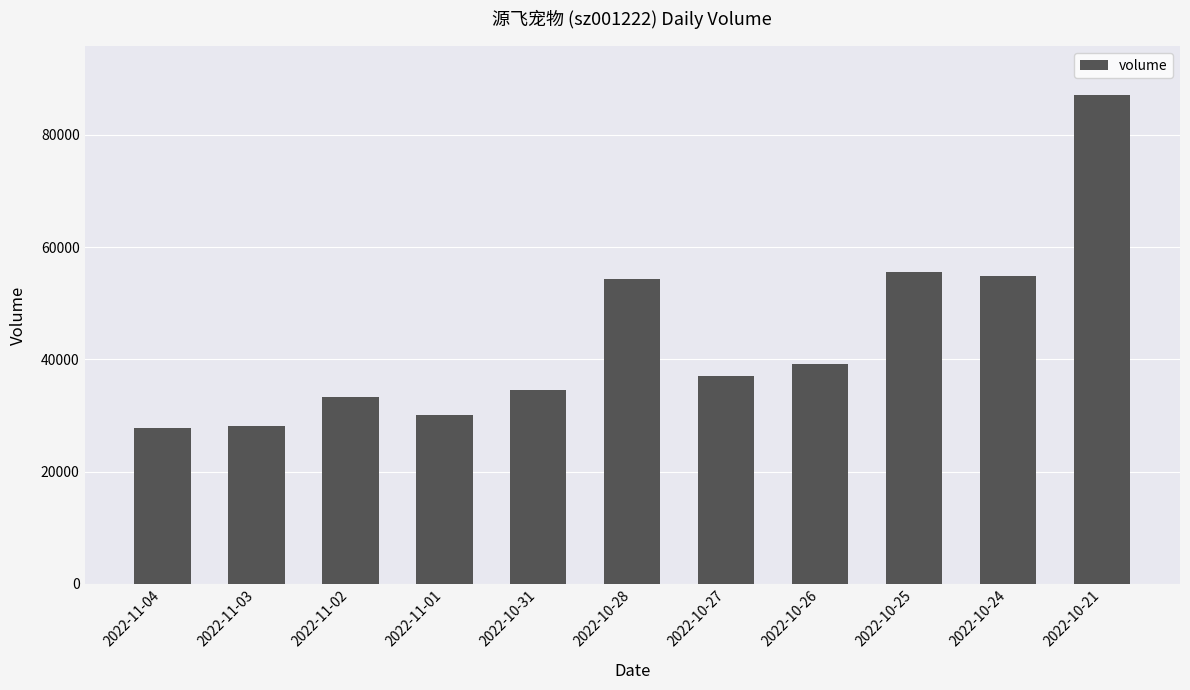

The chart shows a value of 13803 at 2022-11-03. True or false?

False